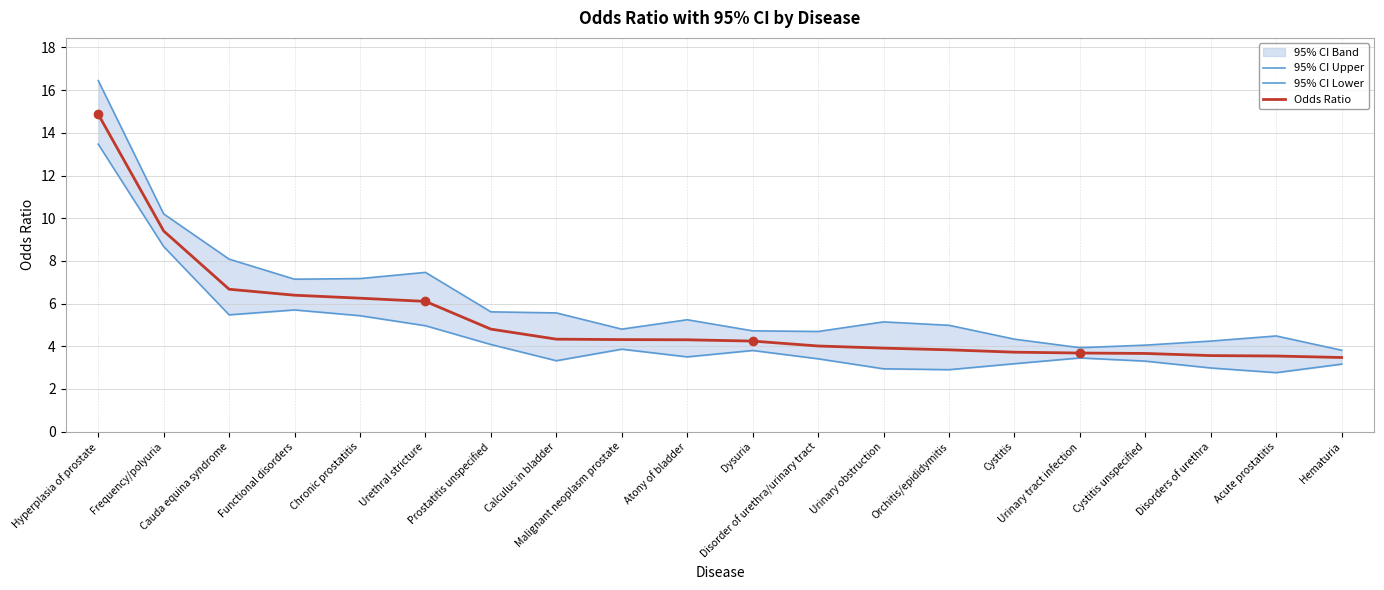

What is the minimum value for Odds Ratio?

3.5